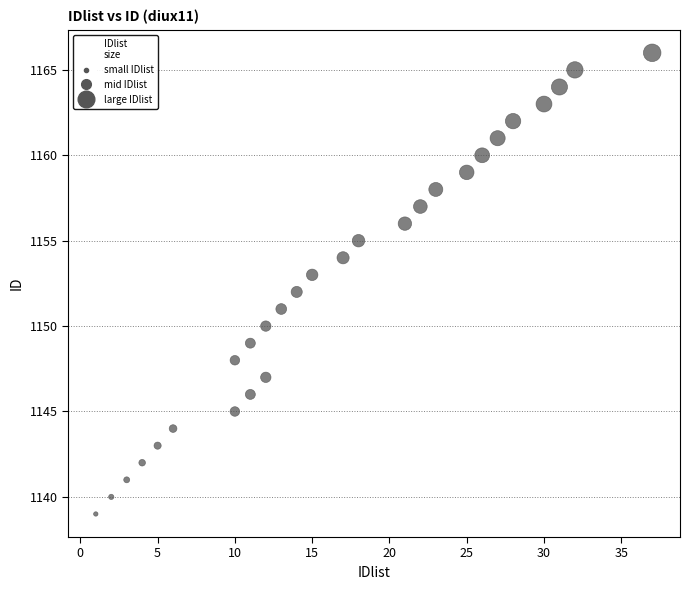

What is the range of X values (max minus min)?

36